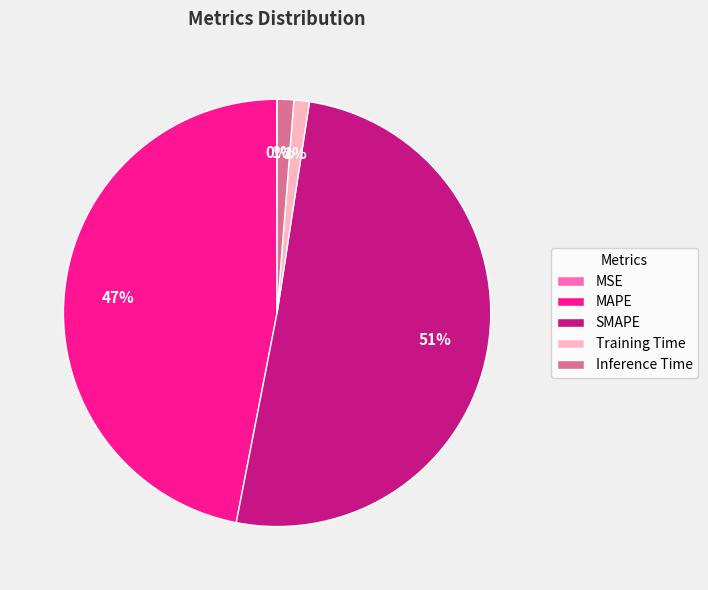

Which has a higher value, MAPE or SMAPE?

SMAPE